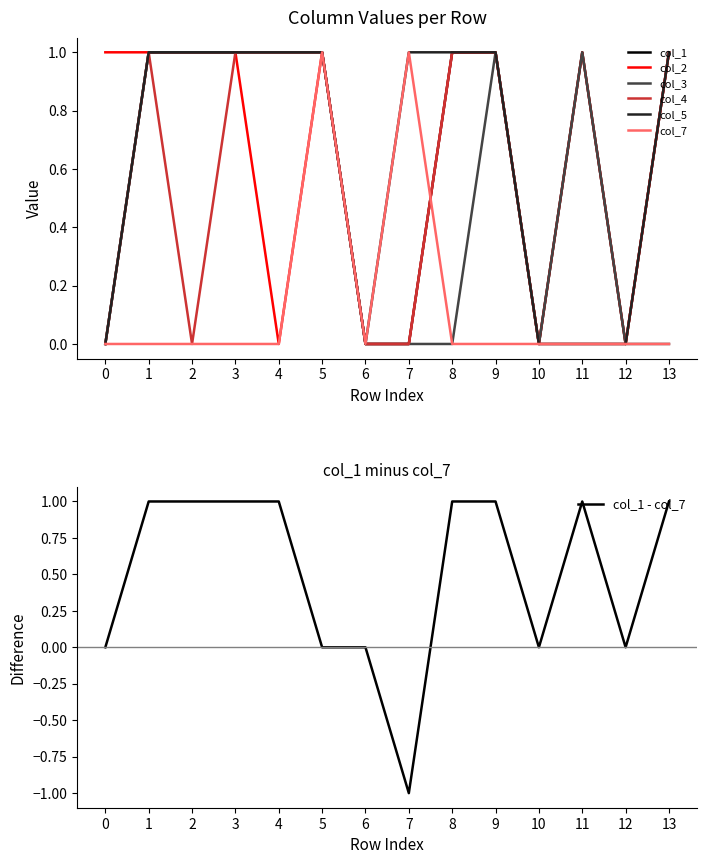

Rank the series at 0 from highest to lowest value.

col_2, col_1, col_3, col_4, col_5, col_7